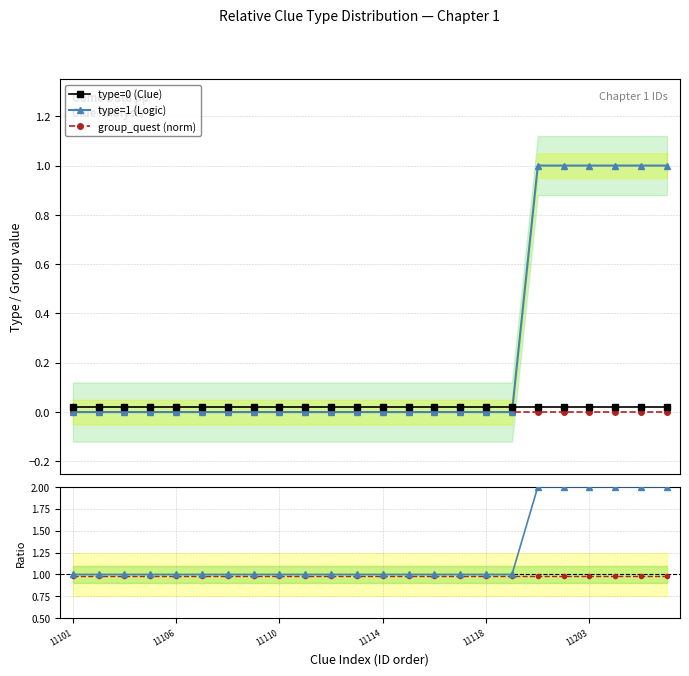

True or false: group_quest (norm) and type=0 (Clue) cross at least once.

False